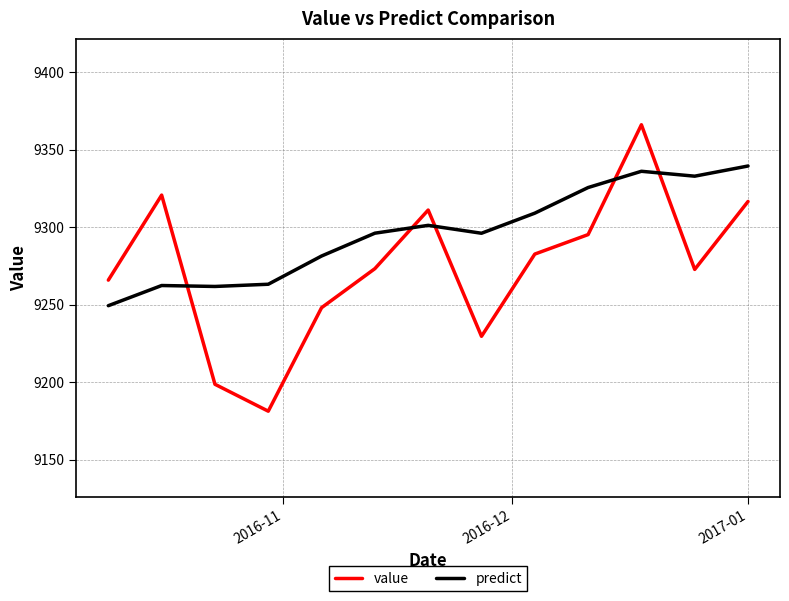

What is the maximum value for value?

9366.1